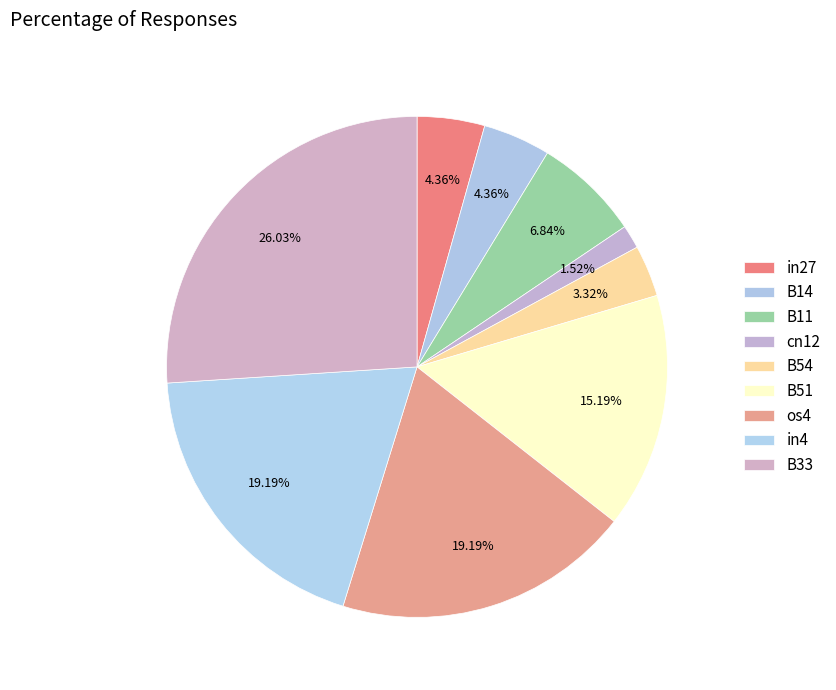

How many segments does this pie chart have?

9